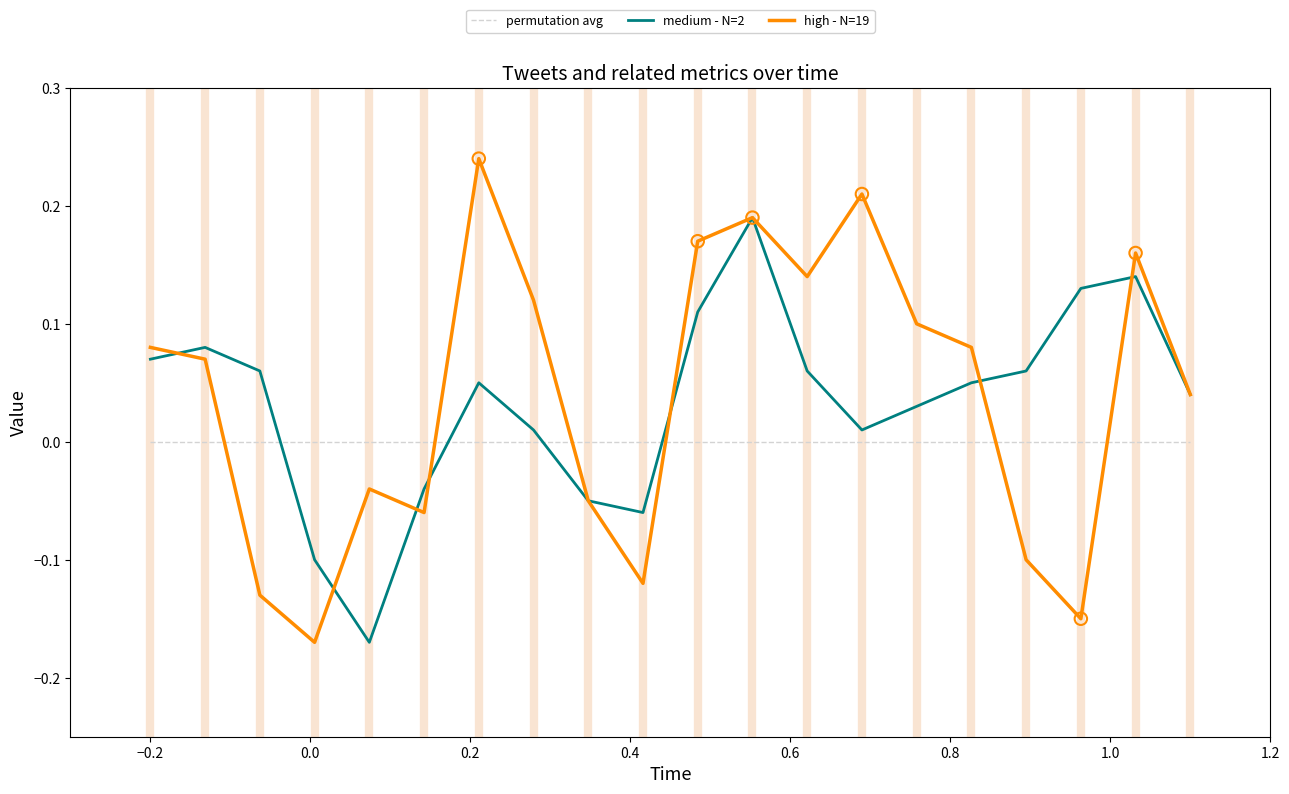

Which series has the widest spread of values?

high - N=19